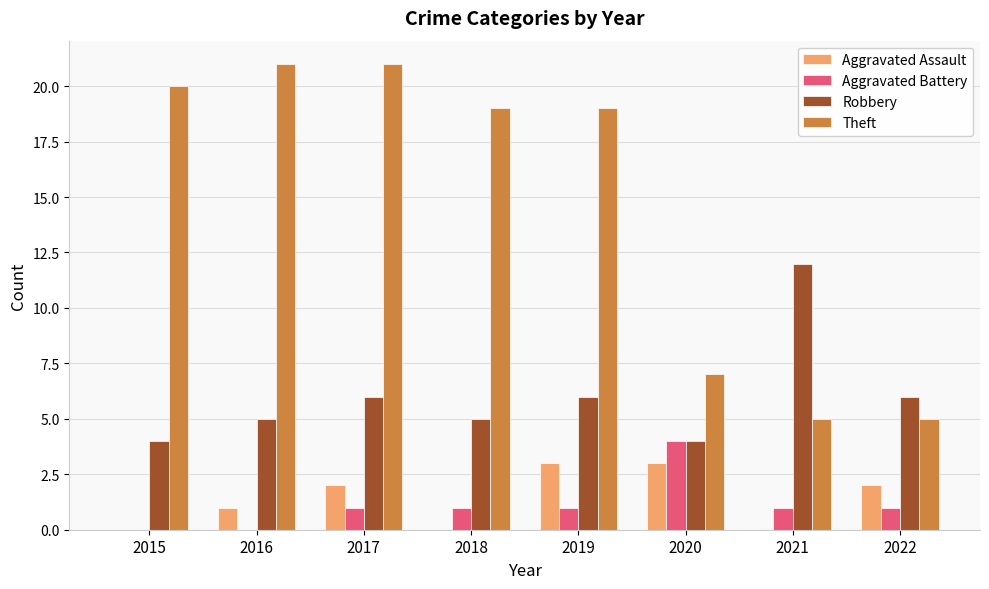

What is the sum of the Aggravated Assault values at 2017 and 2020?

5